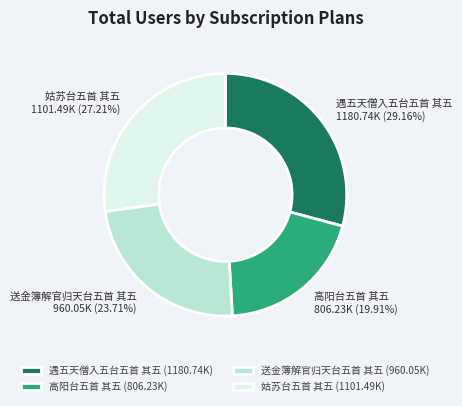

True or false: 送金簿解官归天台五首 其五 accounts for 33% of the total.

False